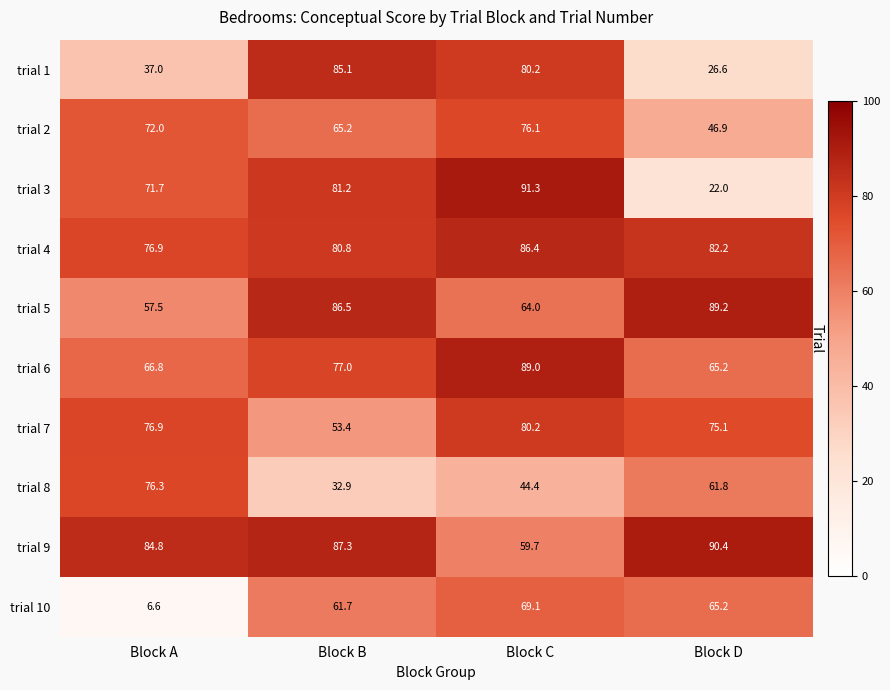

What is the sum of all trial 2 values?

260.2